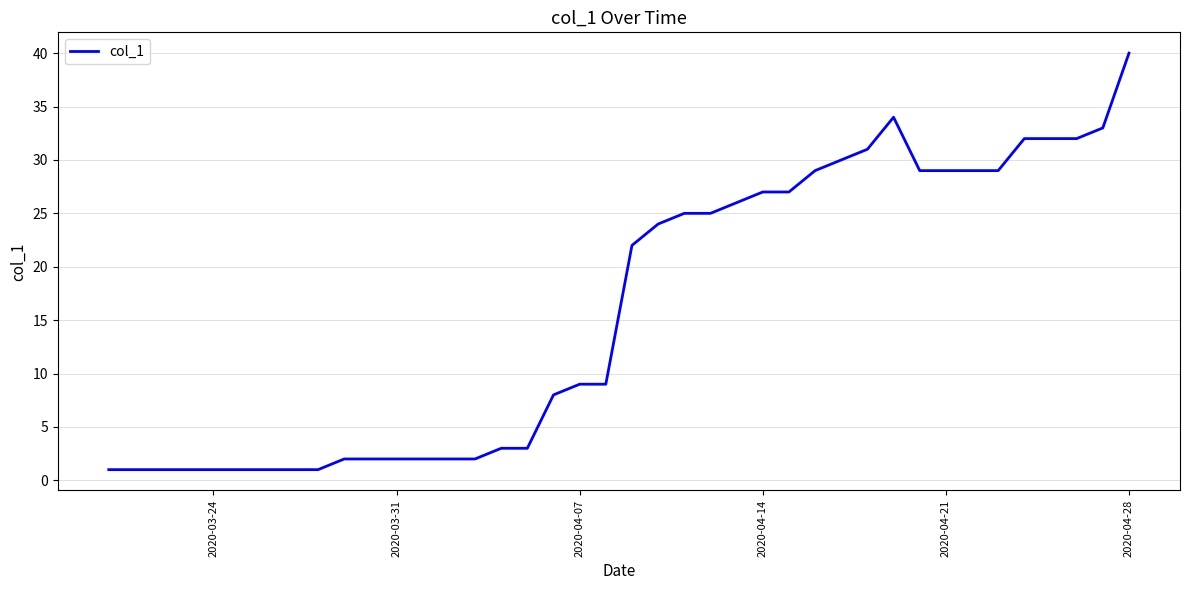

What is the greatest value displayed?

40